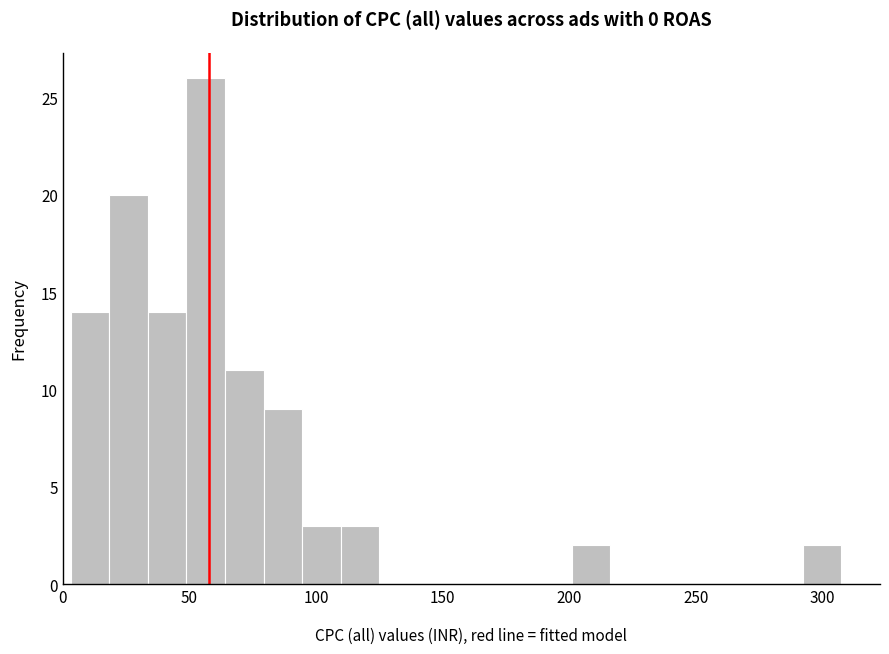

Around what value on the x-axis is the tallest bar? Give the approximate position of its centre, as read against the axis.

55